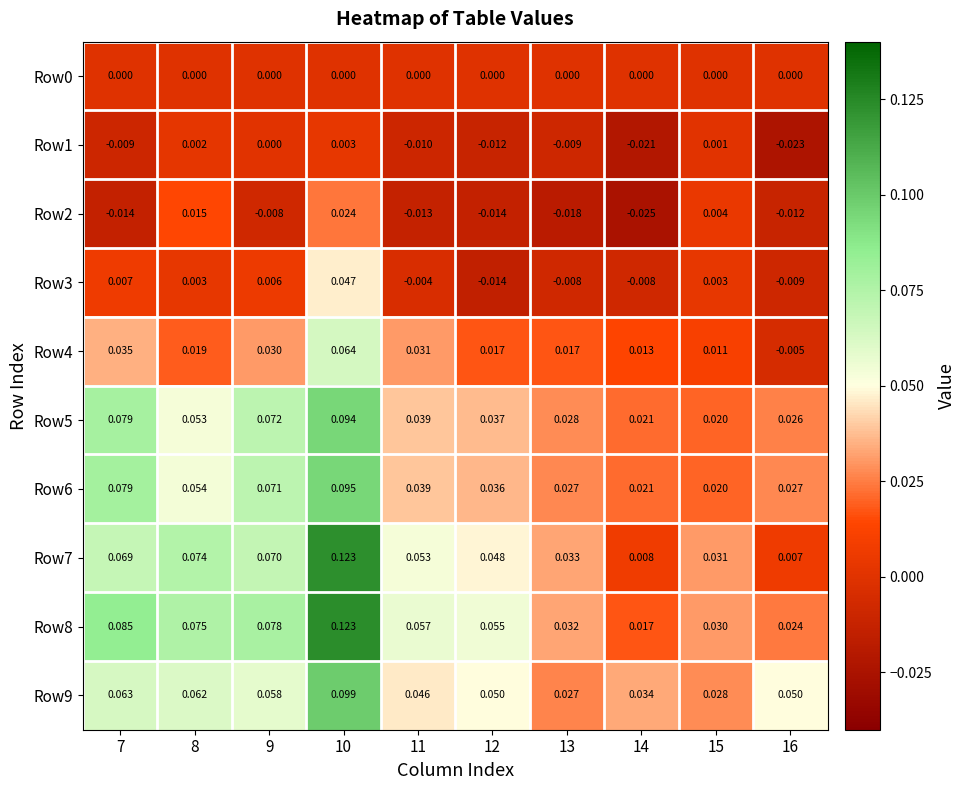

Is the value of Row0 at 8 greater than the value of Row6 at 14?

No